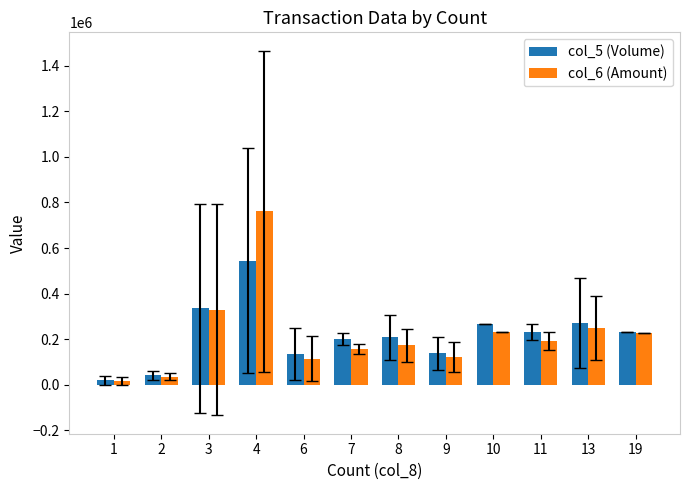

Rank the series by their maximum value, from lowest to highest.

col_5 (Volume), col_6 (Amount)